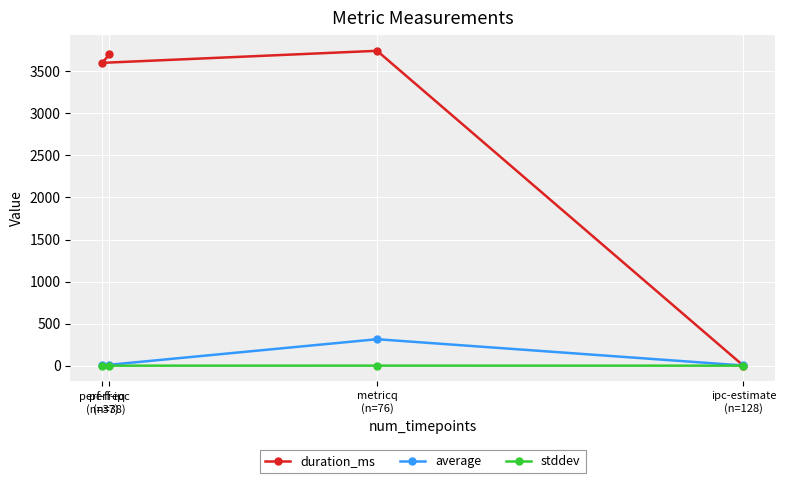

Where is the first local maximum for duration_ms?

metricq
(n=76)